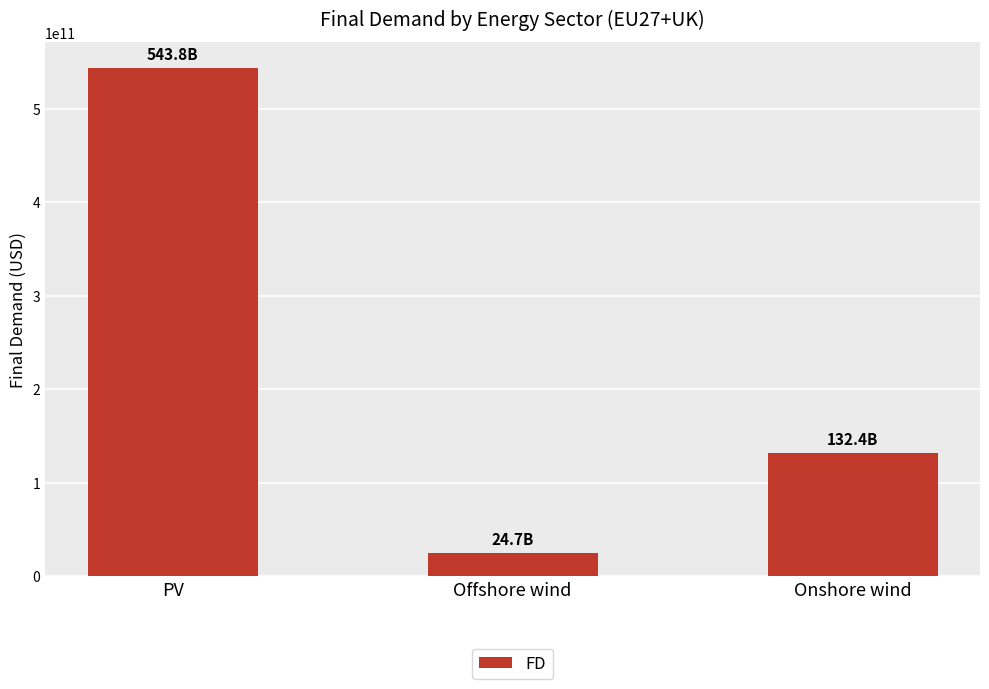

What is the ratio of the value at Onshore wind to the value at Offshore wind?

5.4